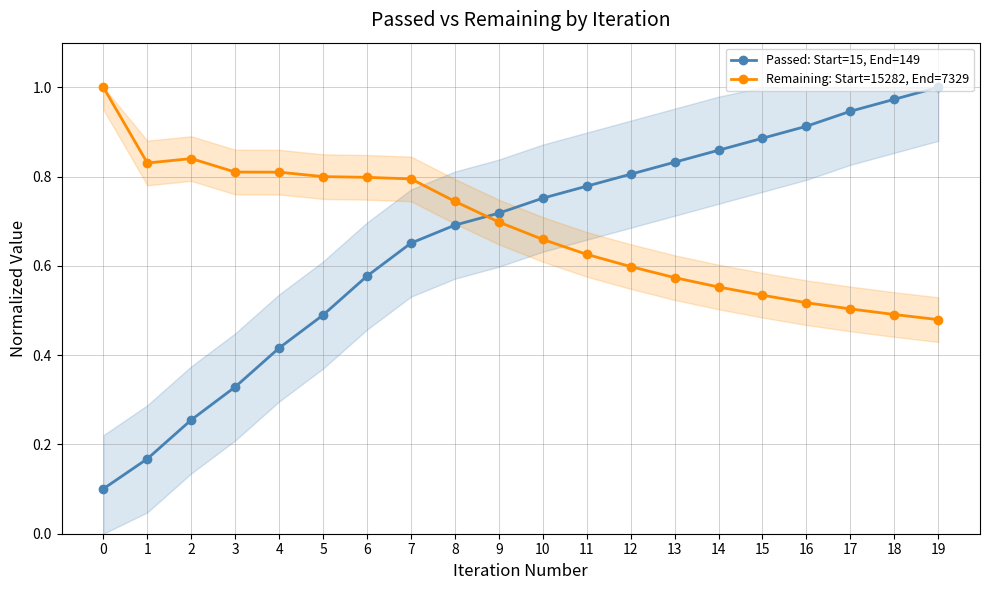

Is the value of Passed: Start=15, End=149 at 13 greater than the value of Remaining: Start=15282, End=7329 at 2?

No